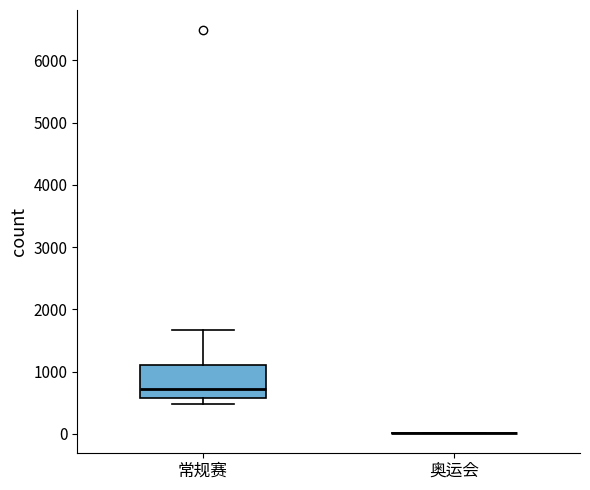

Reading left to right, transcribe this box plot: for each box, give where its median line is, the range the box spans, and where its two whiskers end, as read against the y-axis. The values are not printed on the chart, so give them approximately, as read against the axis.

常规赛: median 700, box 600 to 1100, whiskers 500 to 1700
奥运会: box collapsed to a line at 0, whiskers 0 to 0